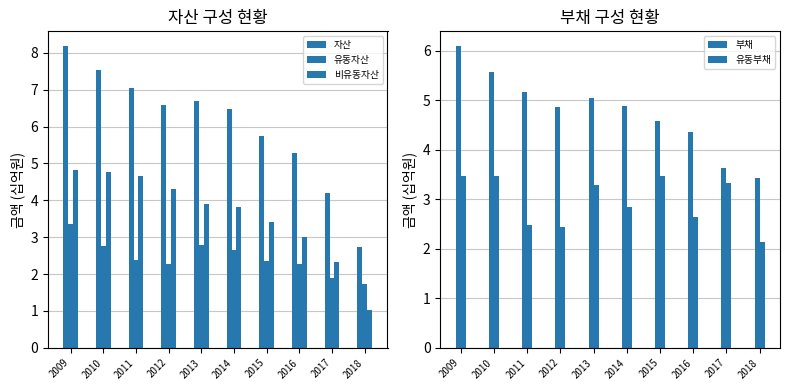

How many bars are there in total?

50